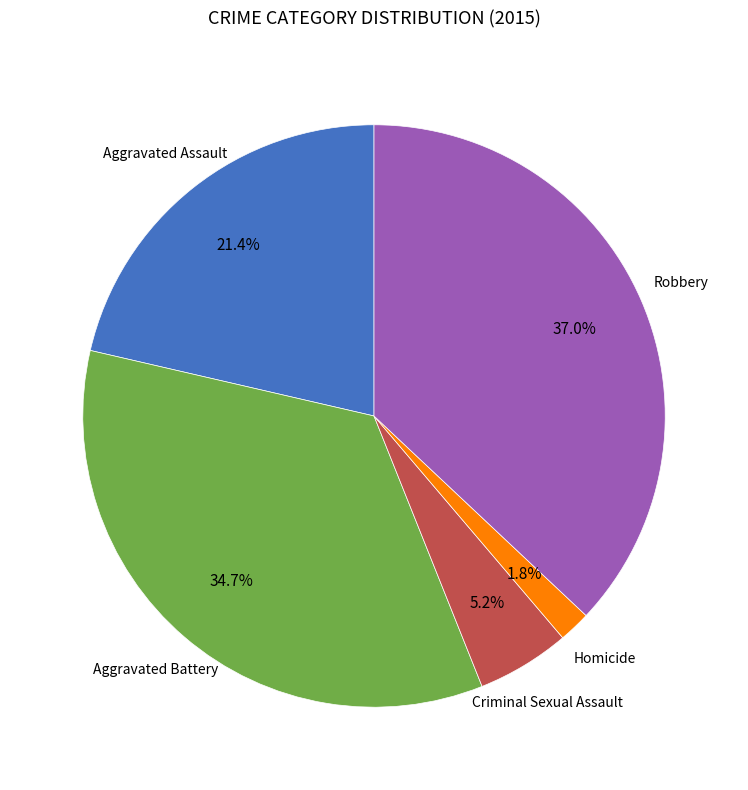

Does any single category account for the majority?

No